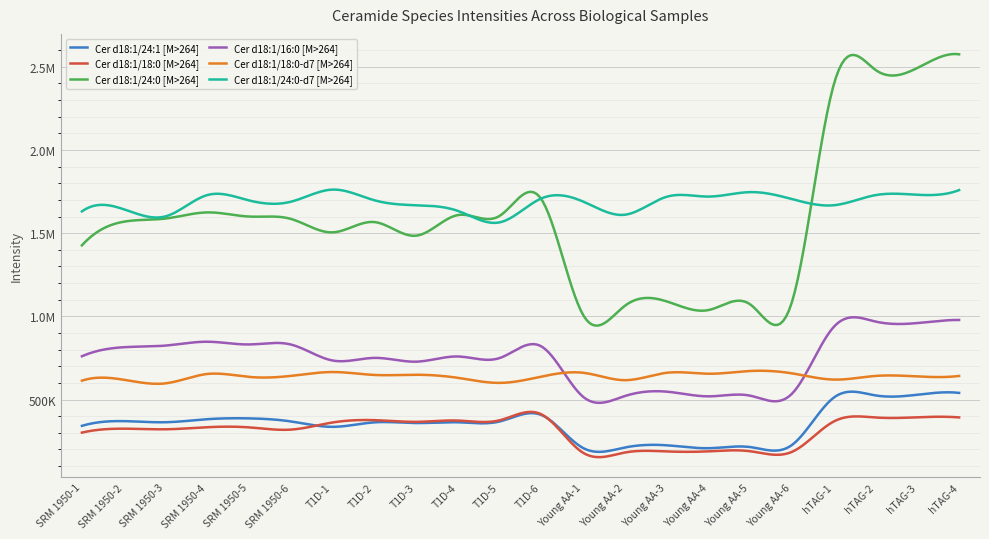

At which label does Cer d18:1/18:0-d7 [M>264] reach its minimum?

SRM 1950-3